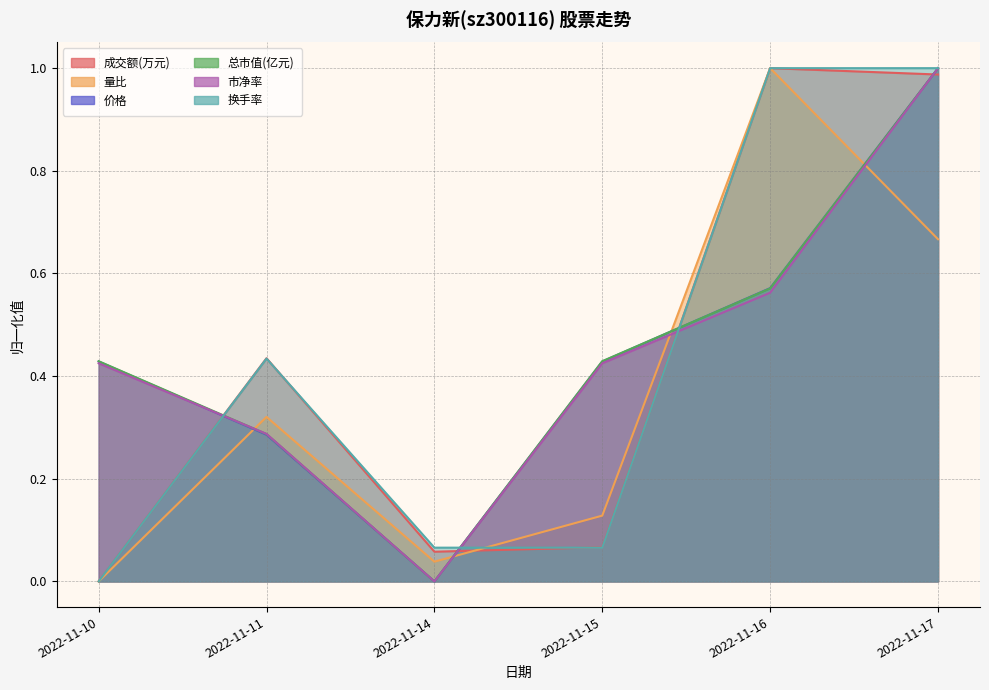

Is the value of 成交额(万元) at 2022-11-14 greater than the value of 市净率 at 2022-11-11?

No